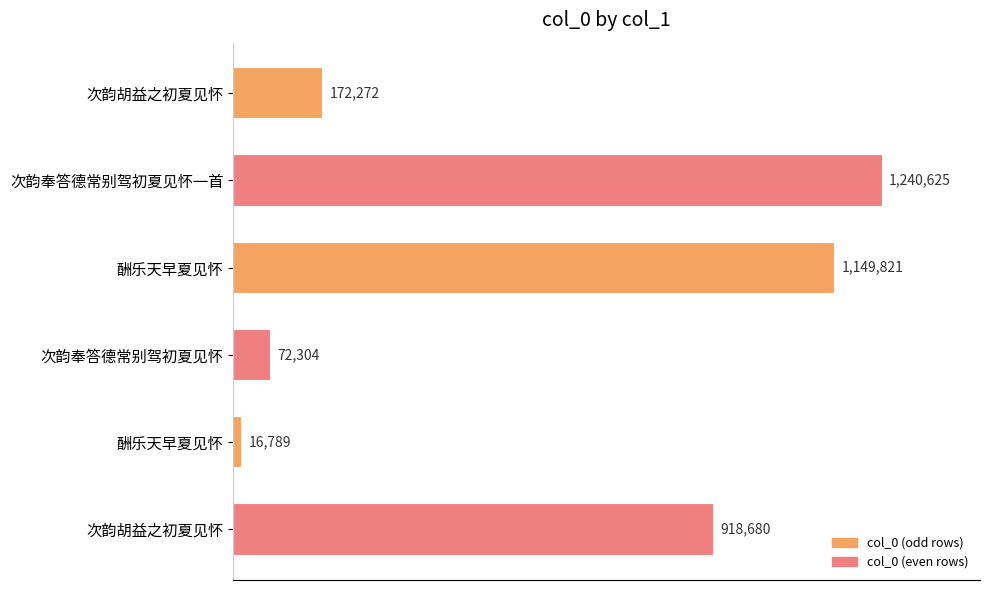

What is the sum of all values?

3570491